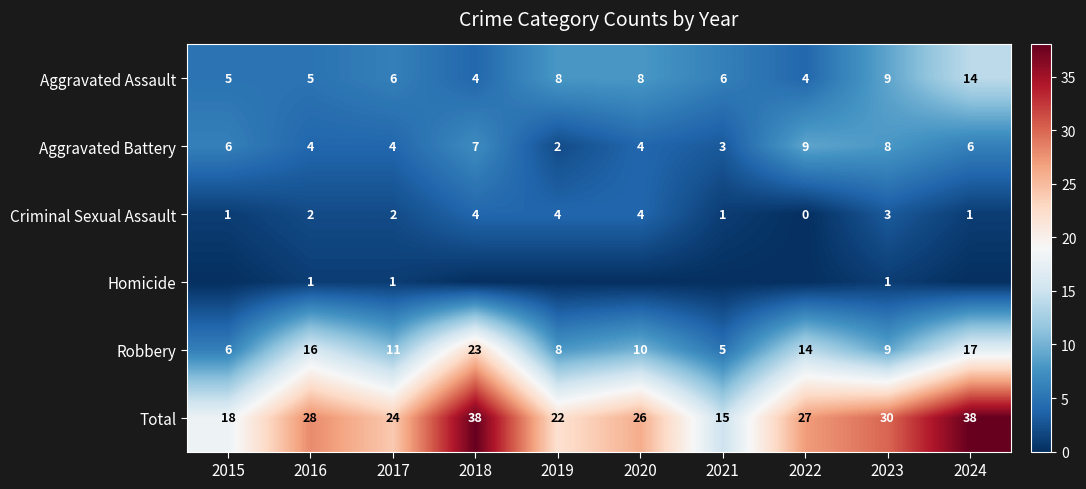

What is the difference between the Total values at 2022 and 2018?

11